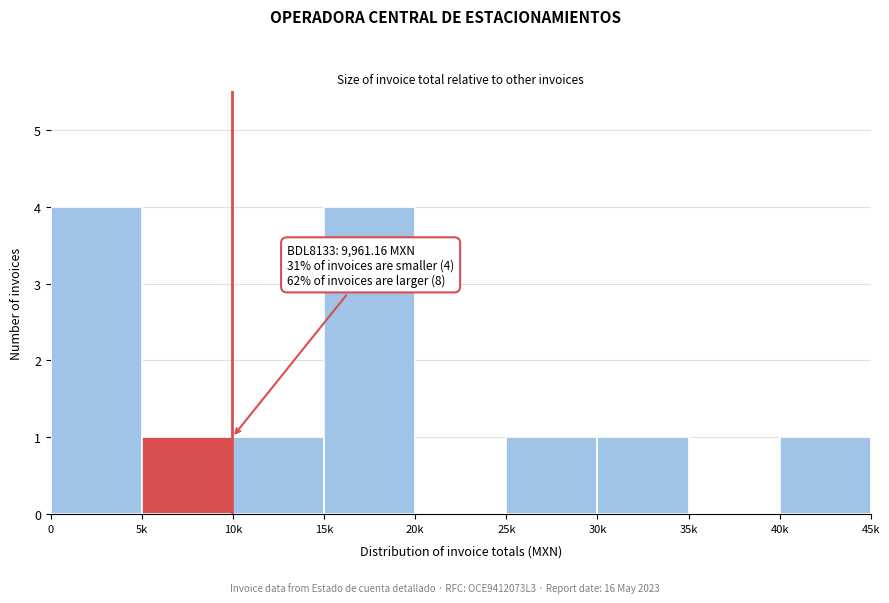

Reading left to right, list all the values displayed in this chart.

0=4	5k=1	10k=1	15k=4	20k=0	25k=1	30k=1	35k=0	40k=1